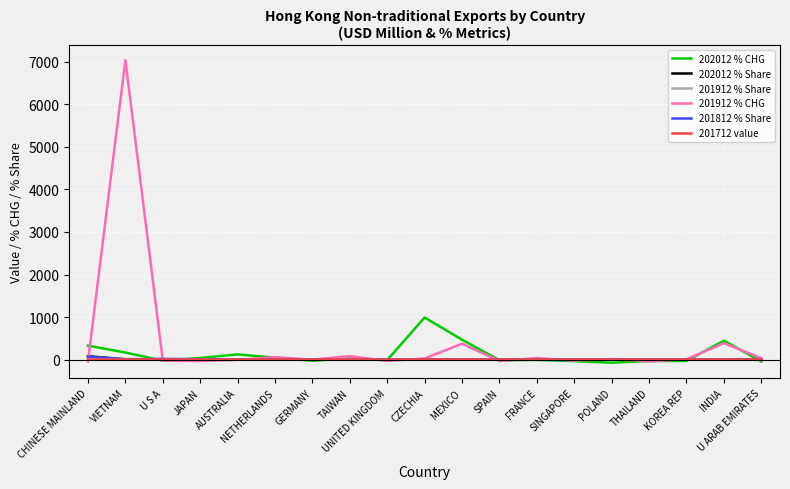

How many times do 202012 % Share and 201912 % Share cross each other?

5